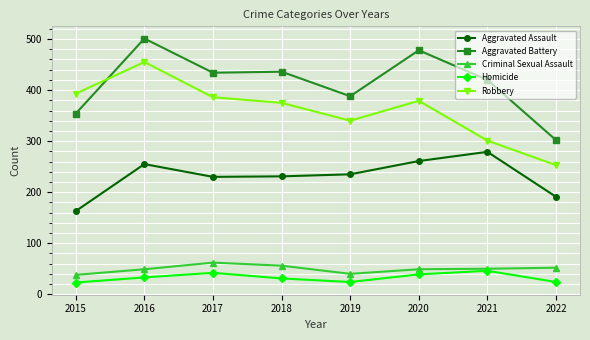

How many values in the Robbery series are below 379?

4